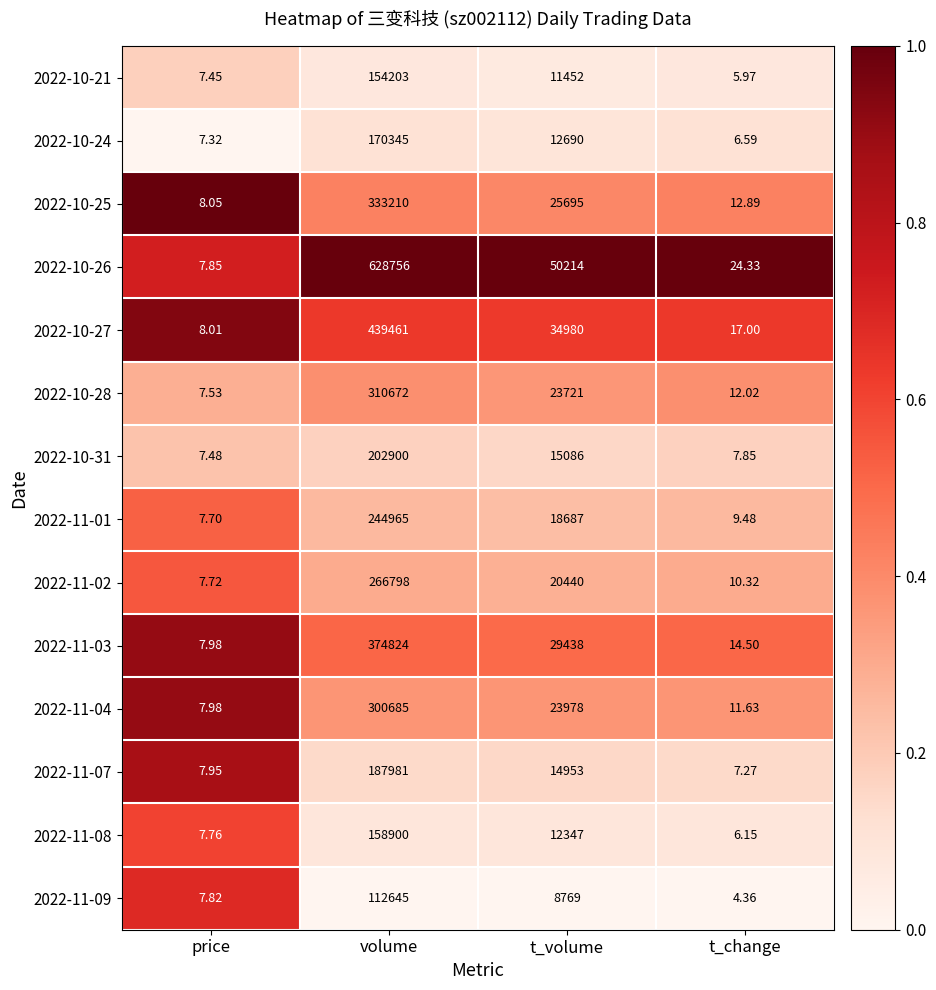

Which category has the highest value across all series?

volume